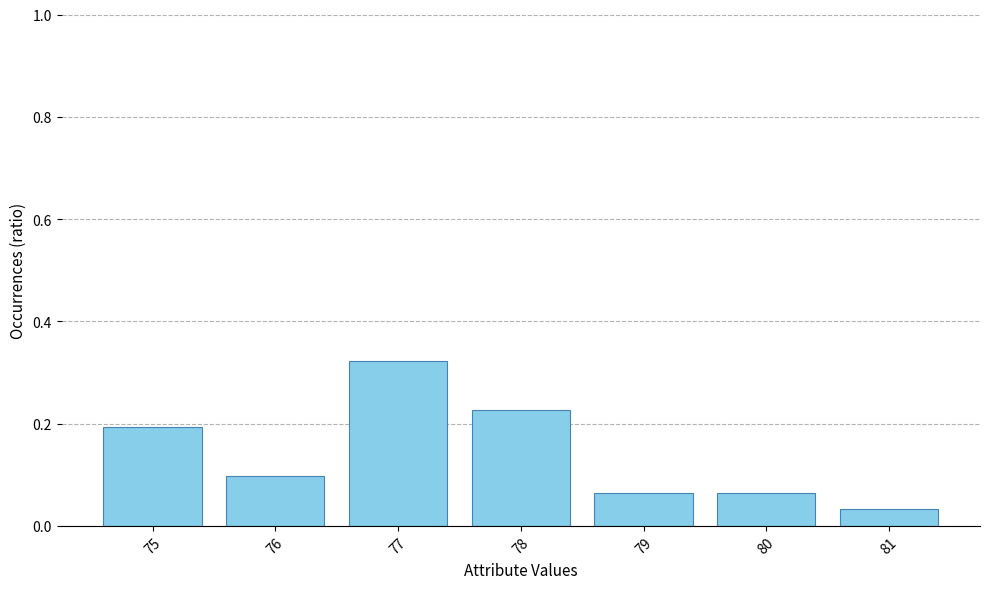

At which category does the chart reach its peak across all series?

77